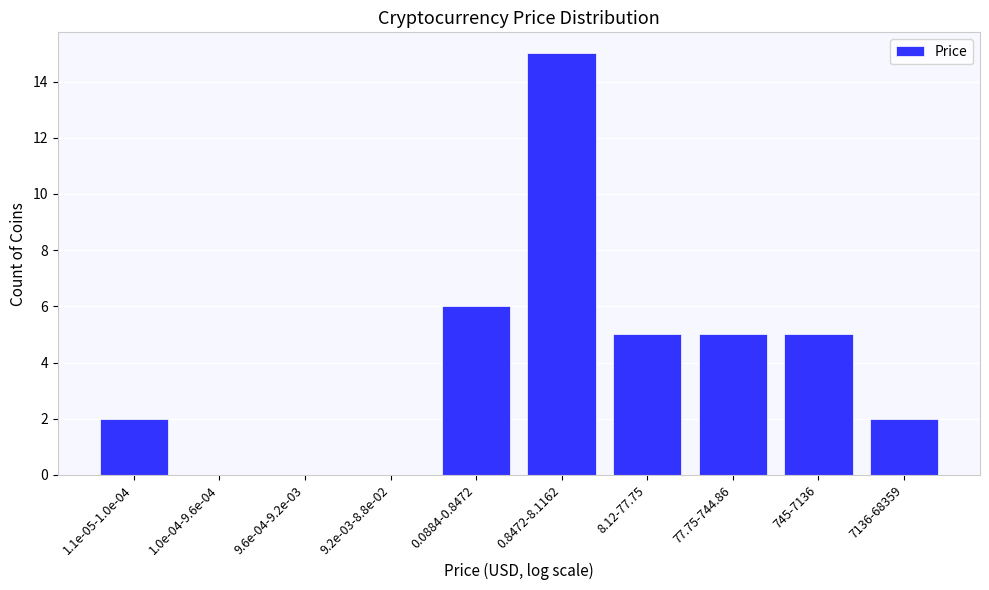

Reading left to right, list all the values displayed in this chart.

1.1e-05-1.0e-04=2	1.0e-04-9.6e-04=0	9.6e-04-9.2e-03=0	9.2e-03-8.8e-02=0	0.0884-0.8472=6	0.8472-8.1162=15	8.12-77.75=5	77.75-744.86=5	745-7136=5	7136-68359=2